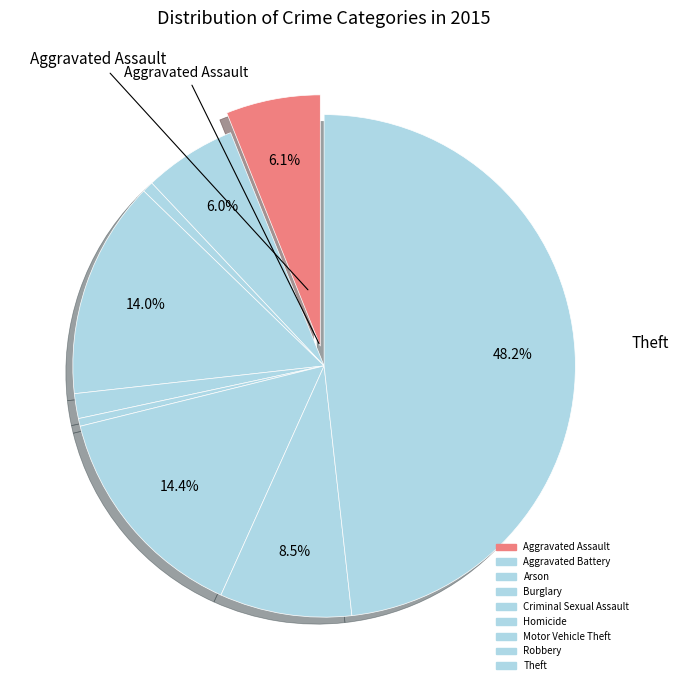

How many segments does this pie chart have?

9